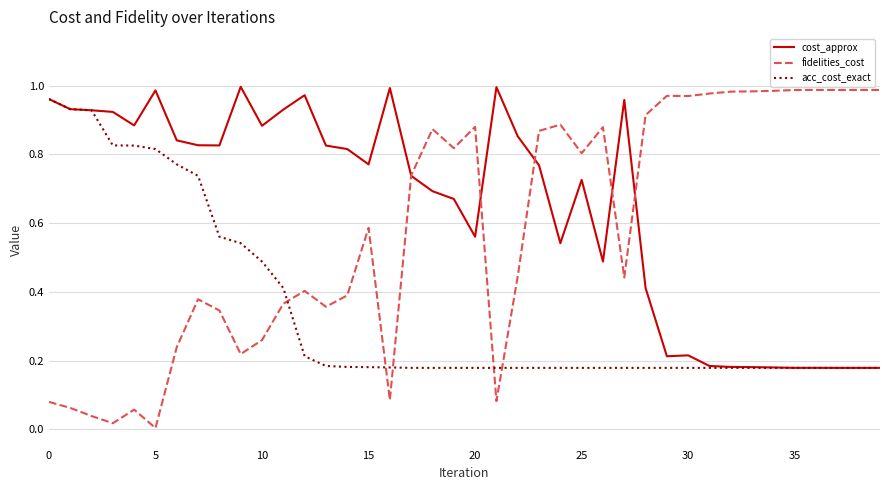

After their last crossing, which series has the higher values: cost_approx or fidelities_cost?

fidelities_cost